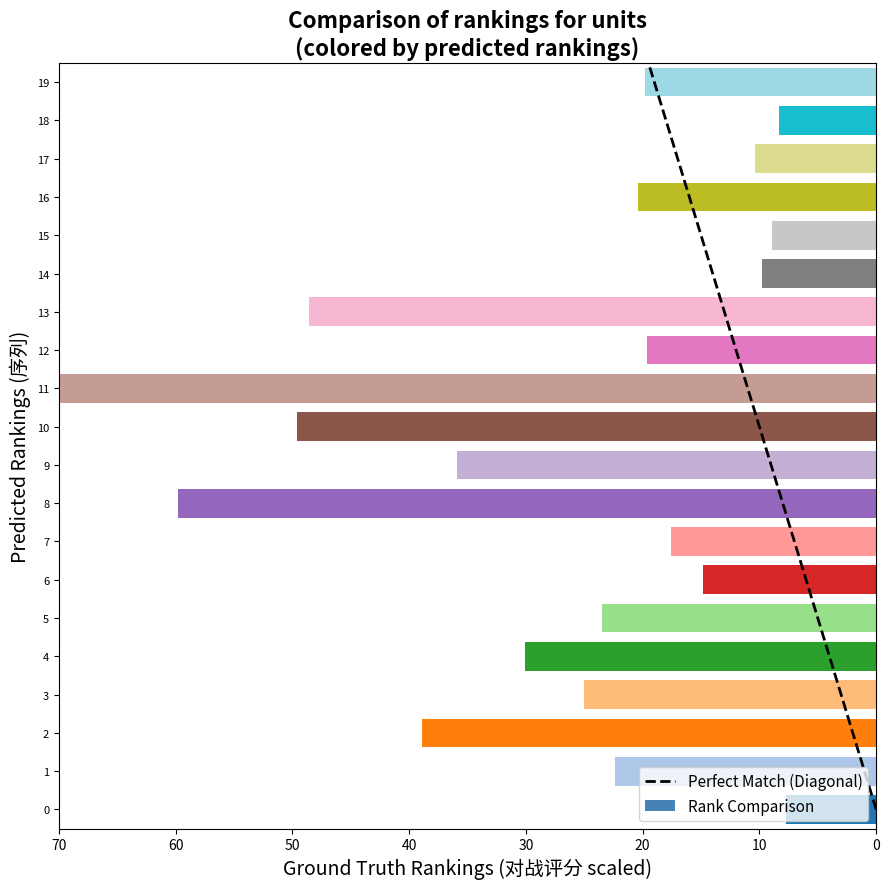

Which has a higher value, 70 or 0?

70